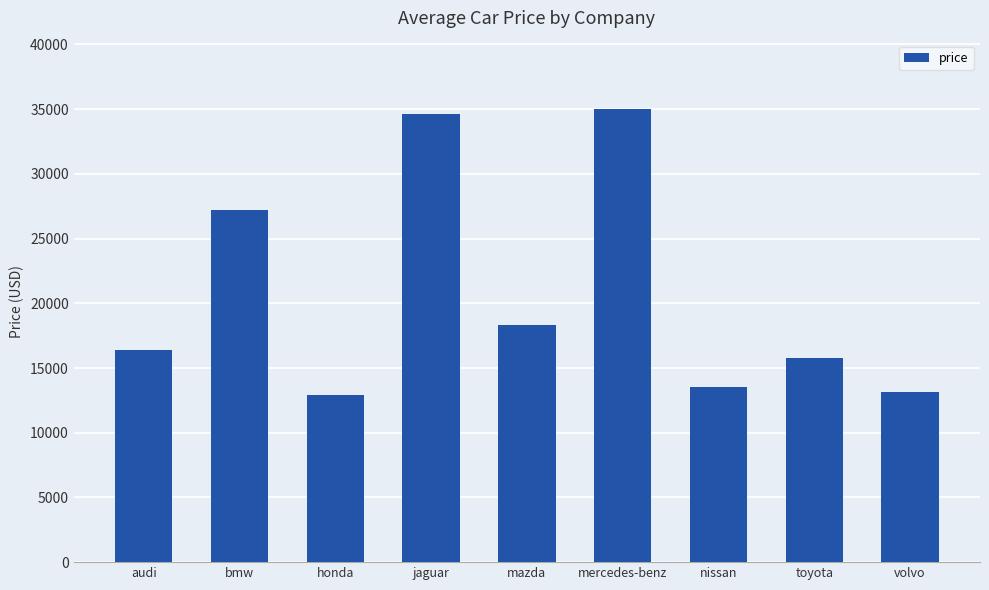

Where is the data nearest to the value 23992?

bmw